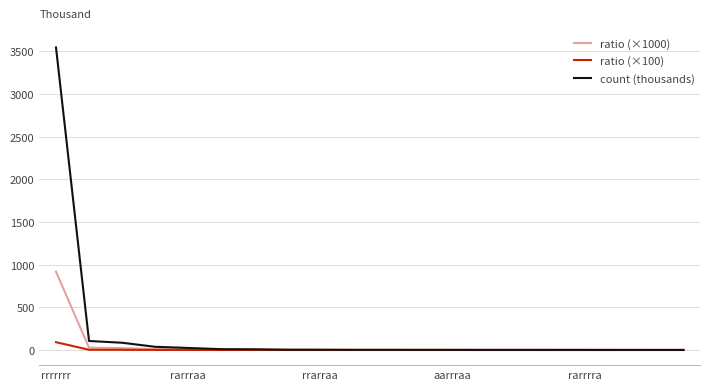

What is the maximum value shown in the chart?

3544.3